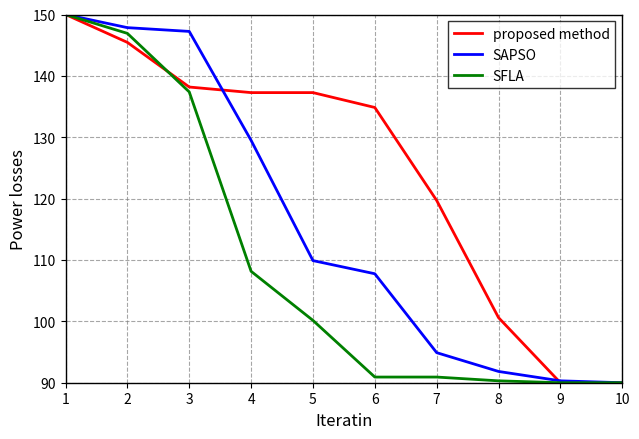

Reading right to left, what are all the values shown in this chart?

proposed method: 10=90.0	9=90.0	8=100.6	7=119.7	6=134.8	5=137.3	4=137.3	3=138.2	2=145.5	1=150.0
SAPSO: 10=90.0	9=90.3	8=91.8	7=94.9	6=107.8	5=109.9	4=129.5	3=147.2	2=147.9	1=150.0
SFLA: 10=90.0	9=90.0	8=90.3	7=90.9	6=90.9	5=100.2	4=108.2	3=137.4	2=146.9	1=150.0